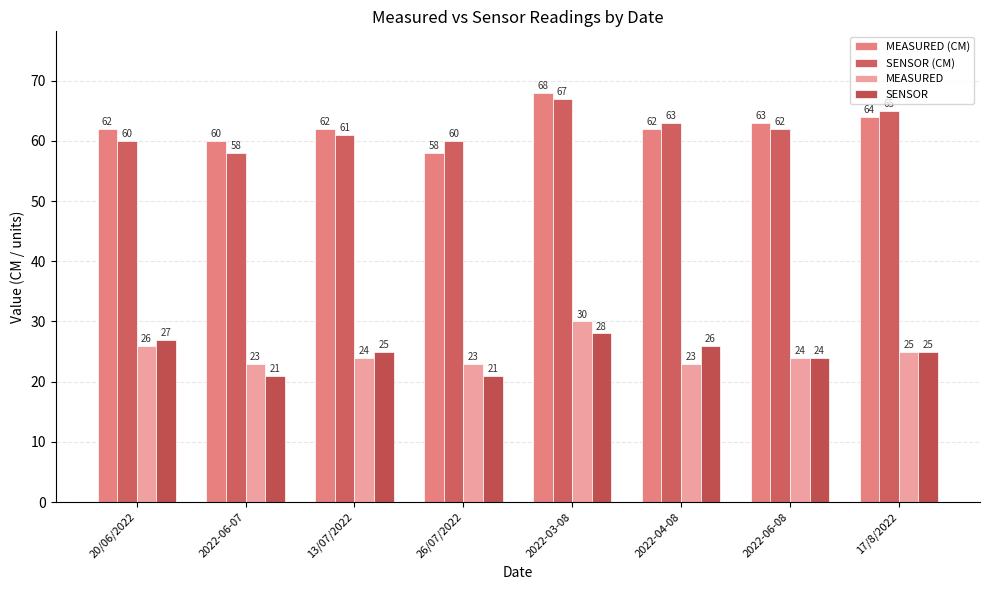

The MEASURED series shows 42 at 13/07/2022. True or false?

False